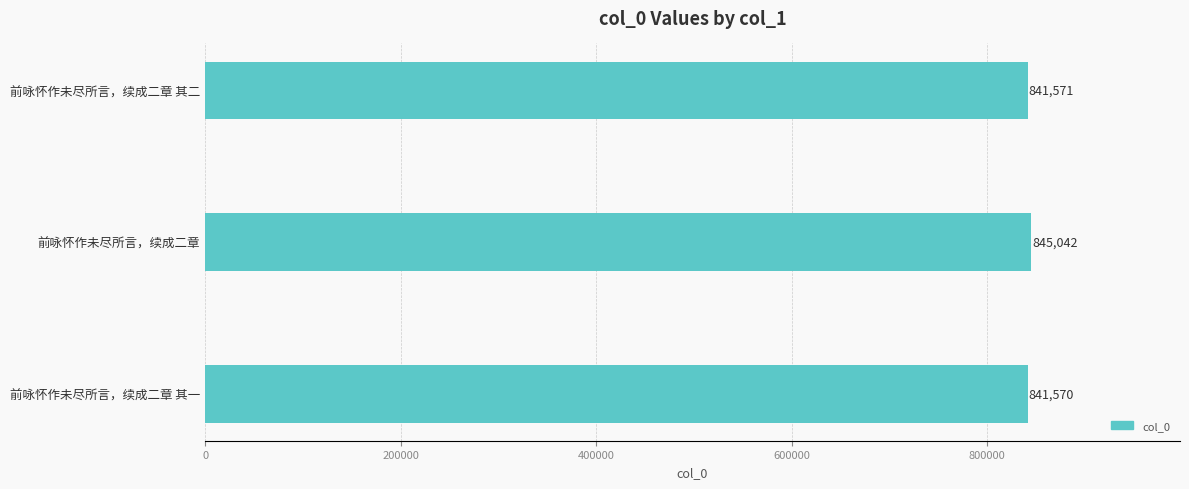

Is it true that the value at 前咏怀作未尽所言，续成二章 其二 is 841571?

True